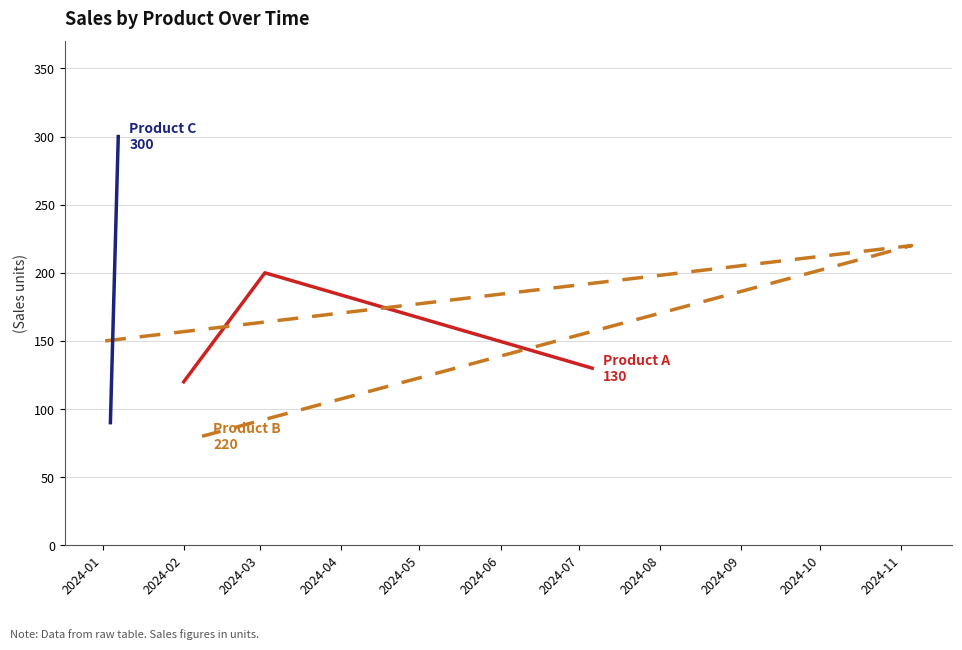

Is it true that Product B equals 31 at 2024-01?

False